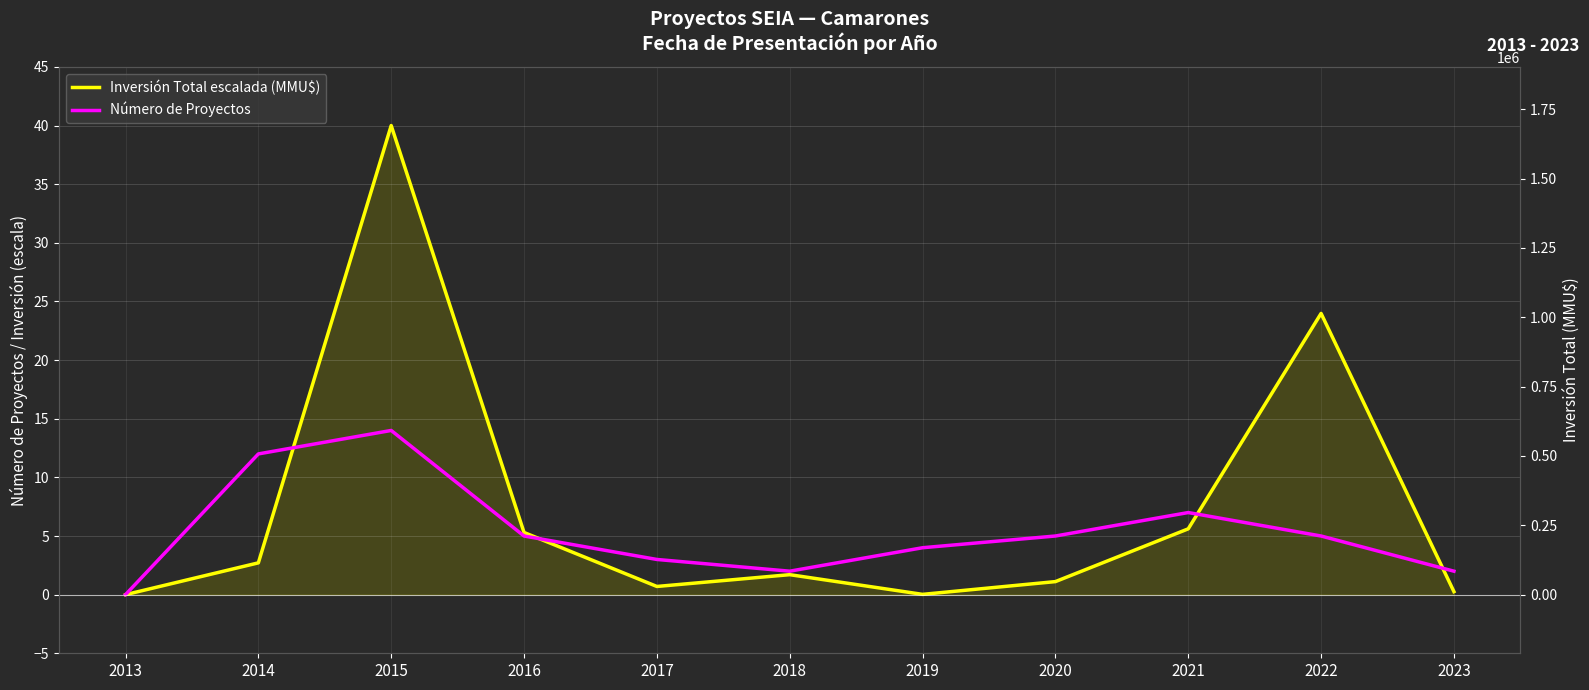

List the series in order of their peak value, highest first.

Inversión Total escalada (MMU$), Número de Proyectos